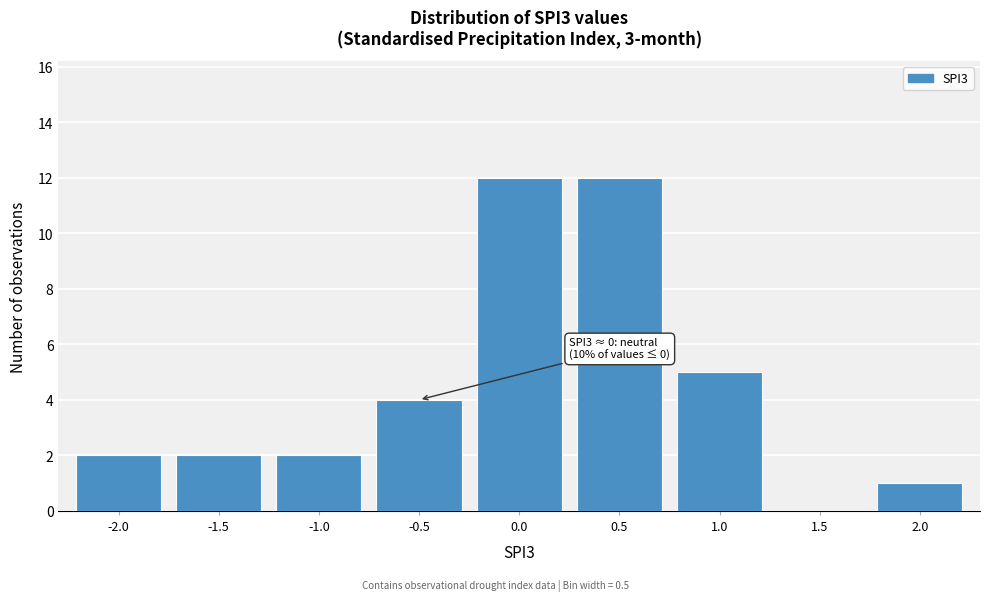

Reading left to right, list all the values displayed in this chart.

-2.0=2	-1.5=2	-1.0=2	-0.5=4	0.0=12	0.5=12	1.0=5	1.5=0	2.0=1